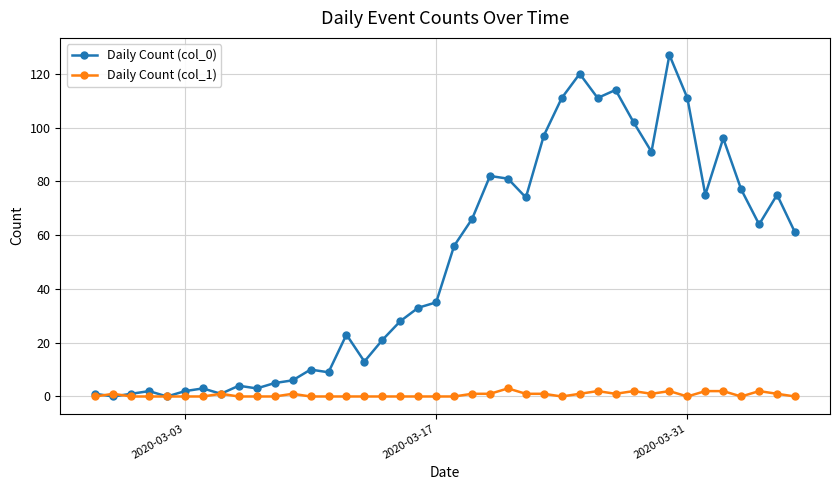

Which series has the largest range (max minus min)?

Daily Count (col_0)